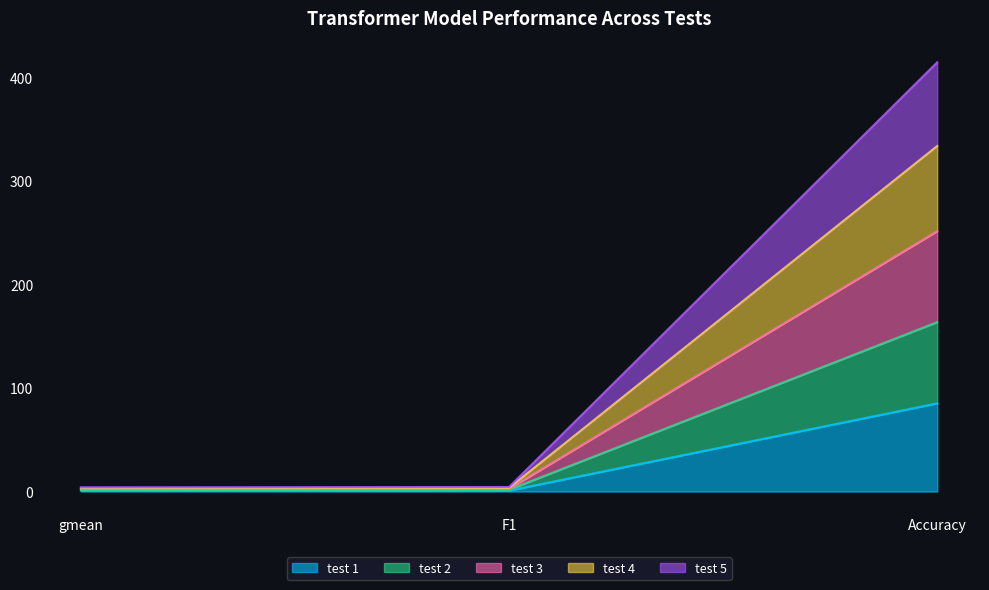

What are all the series names shown in the legend?

test 1, test 2, test 3, test 4, test 5